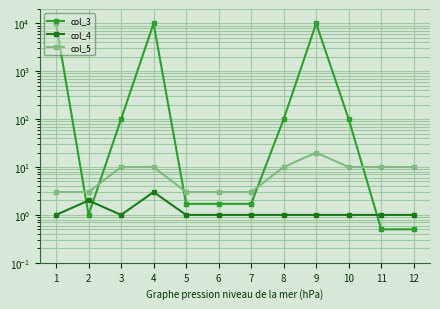

Which series has the largest total across all categories?

col_3